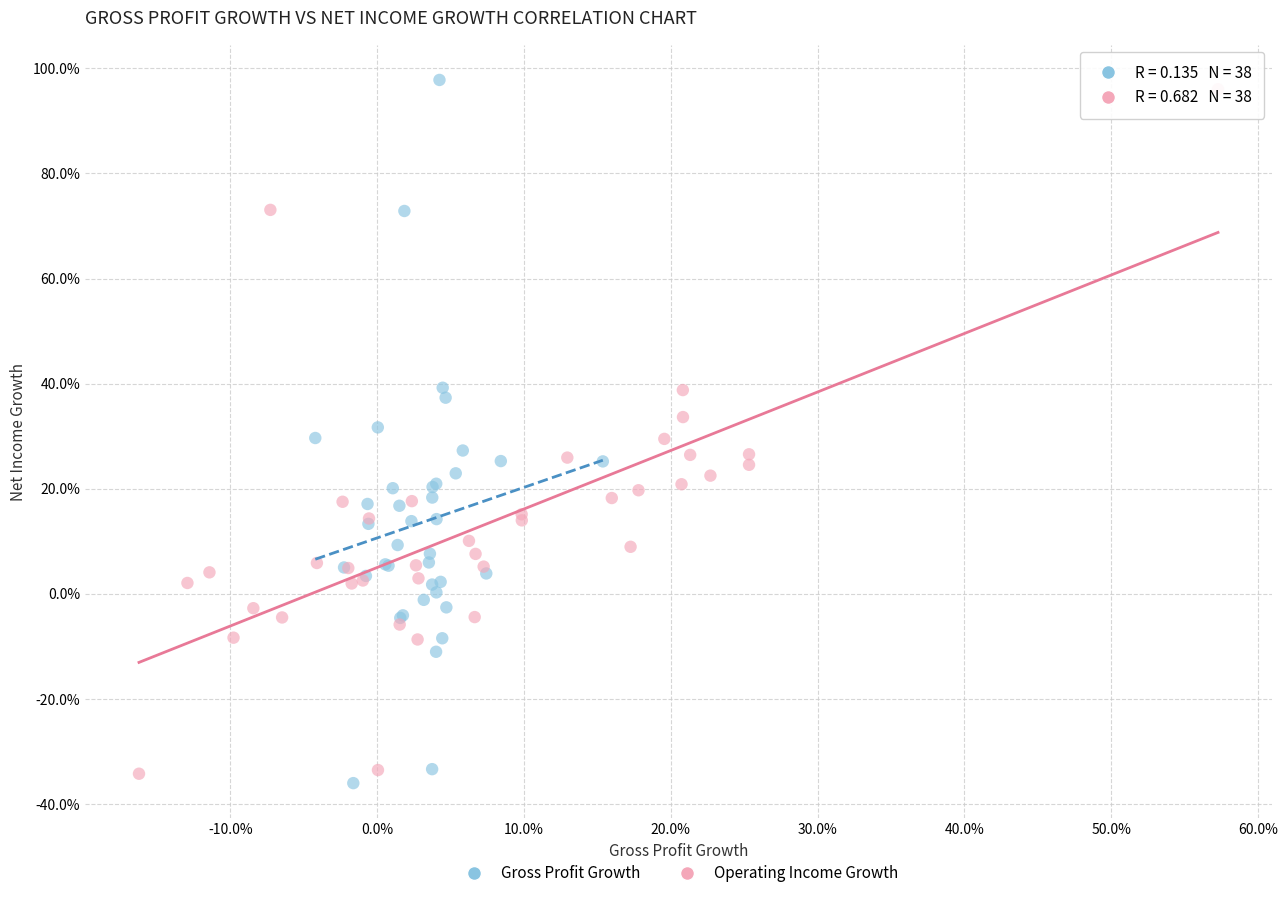

What are all the series names shown in the legend?

Gross Profit Growth, Operating Income Growth